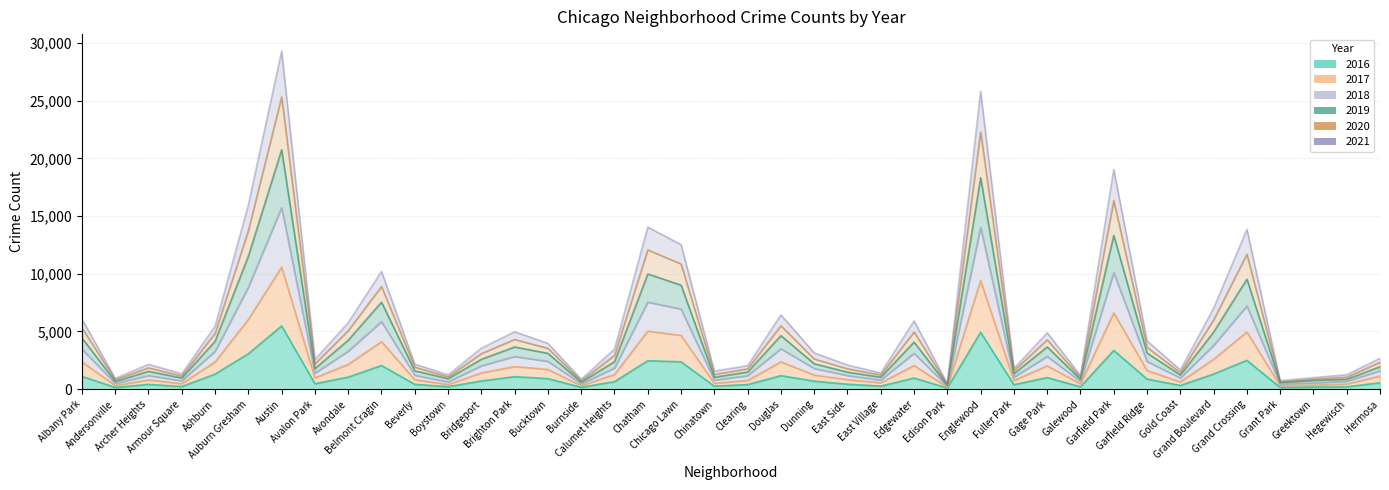

Which series changed the most between Auburn Gresham and East Village?

2019